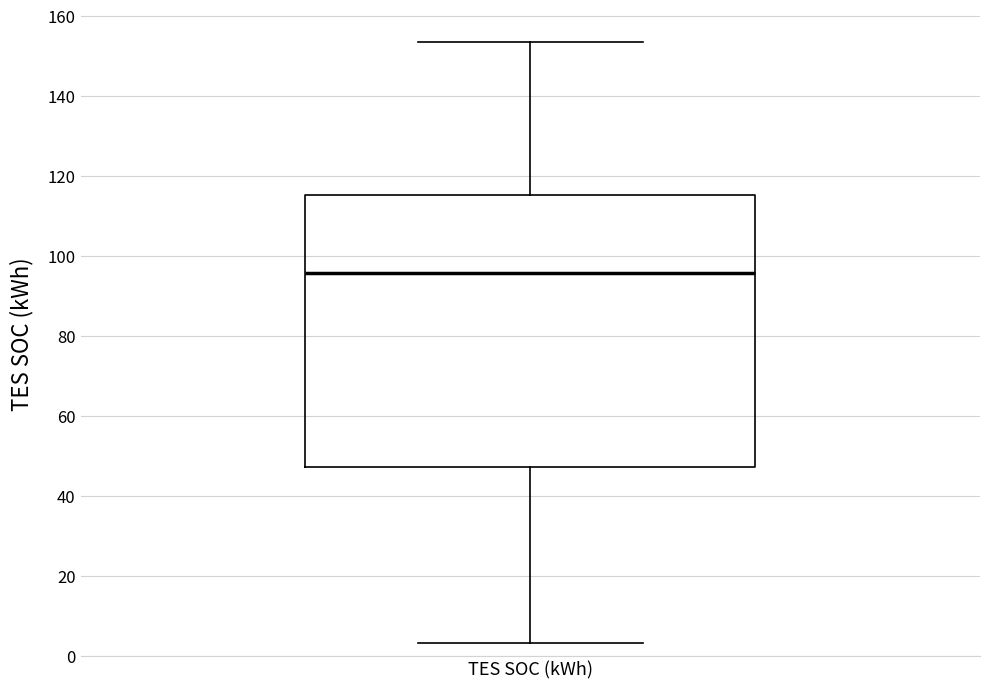

Transcribe this box plot: give where the median line is, the range the box spans, and where the two whiskers end, as read against the y-axis. The values are not printed on the chart, so give them approximately, as read against the axis.

median 96, box 48 to 116, whiskers 4 to 154